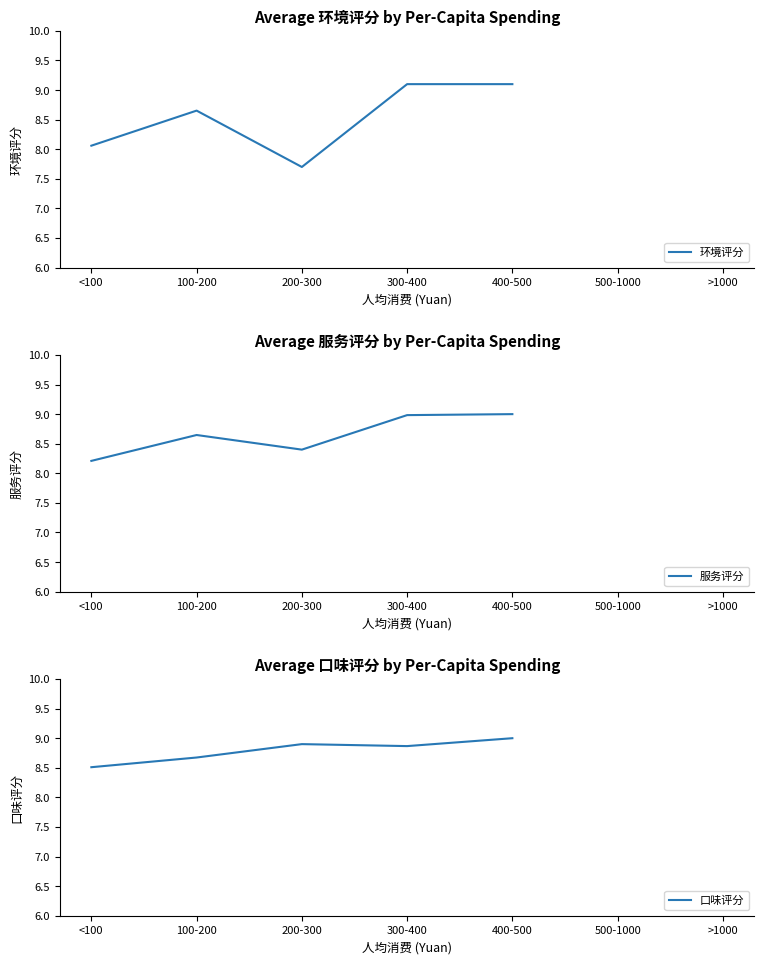

Between 100-200 and >1000, which series saw the biggest shift?

环境评分